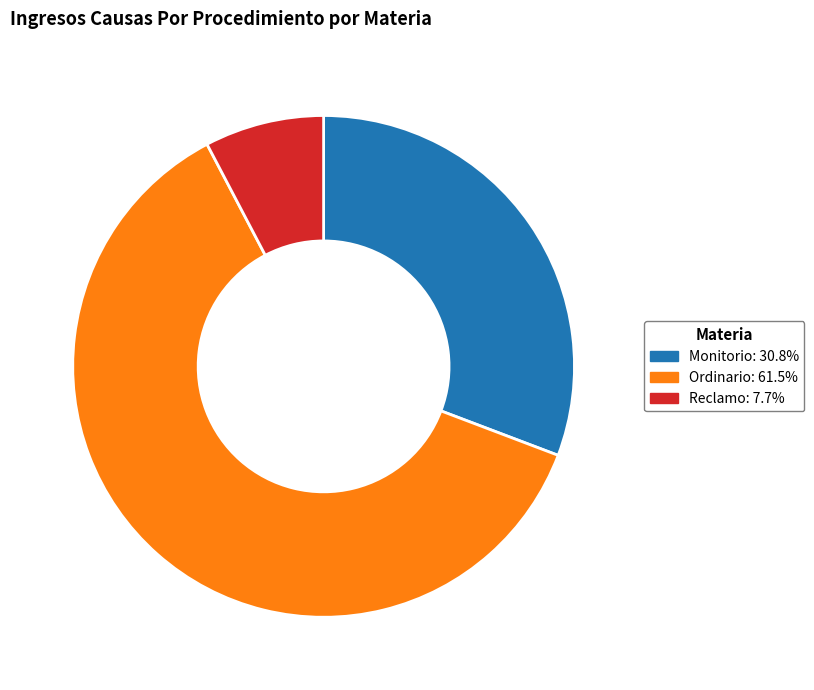

The Monitorio slice represents 31% of the pie. True or false?

True